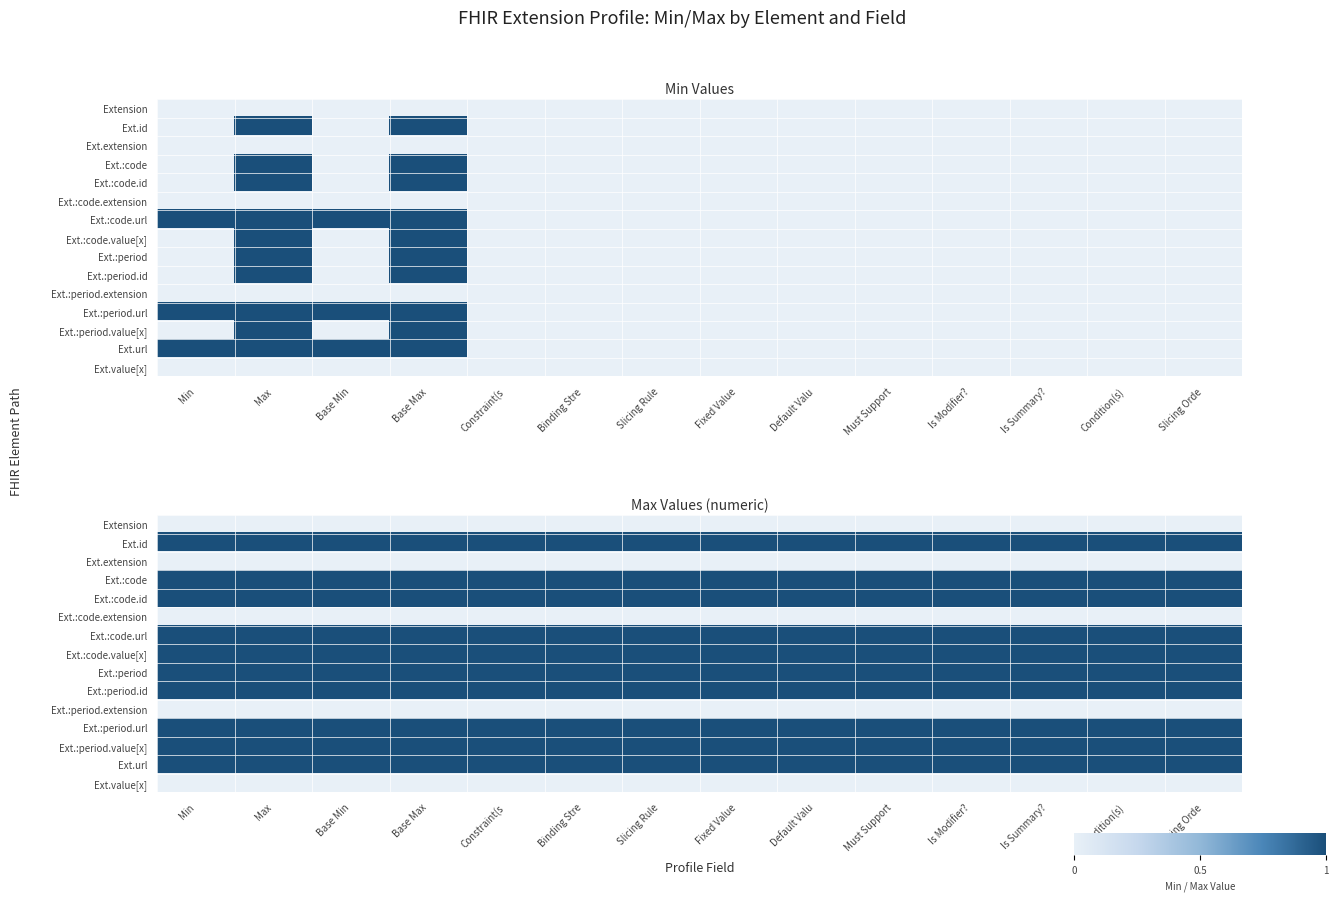

Rank the series by their maximum value, from highest to lowest.

Ext.id, Ext.:code, Ext.:code.id, Ext.:code.url, Ext.:code.value[x], Ext.:period, Ext.:period.id, Ext.:period.url, Ext.:period.value[x], Ext.url, Extension, Ext.extension, Ext.:code.extension, Ext.:period.extension, Ext.value[x]